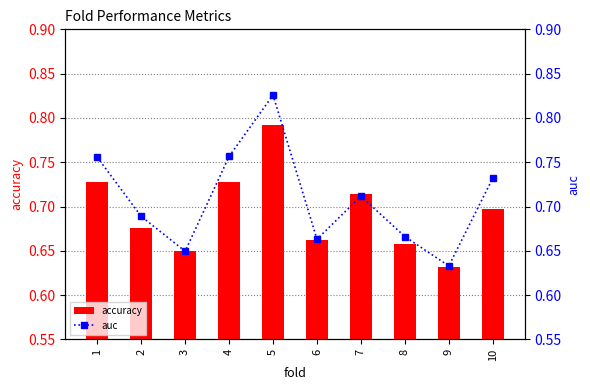

What is the sum of the auc values at 8 and 2?

1.4